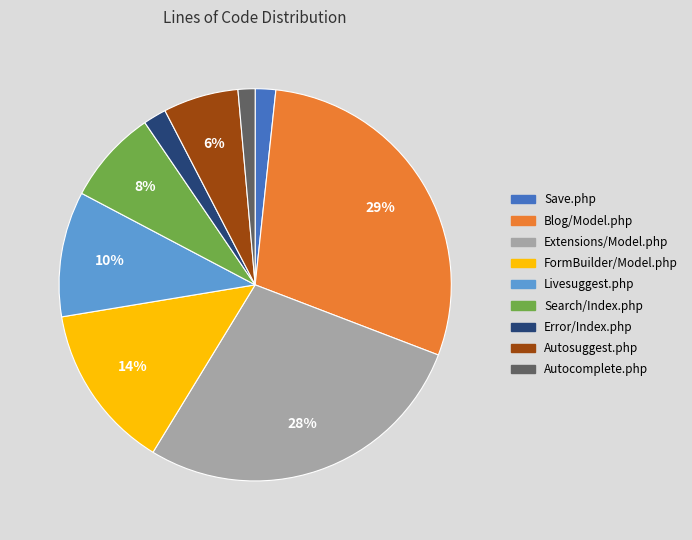

What is the largest slice in the pie chart?

Blog/Model.php